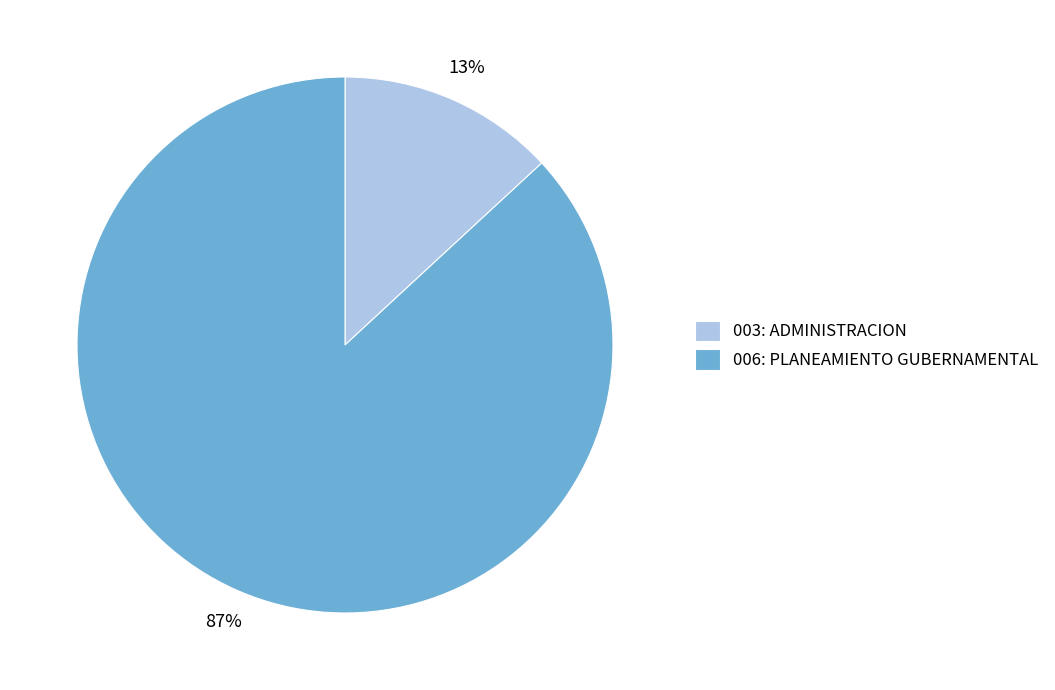

To the nearest percent, what percentage of the pie is 006: PLANEAMIENTO GUBERNAMENTAL?

87%